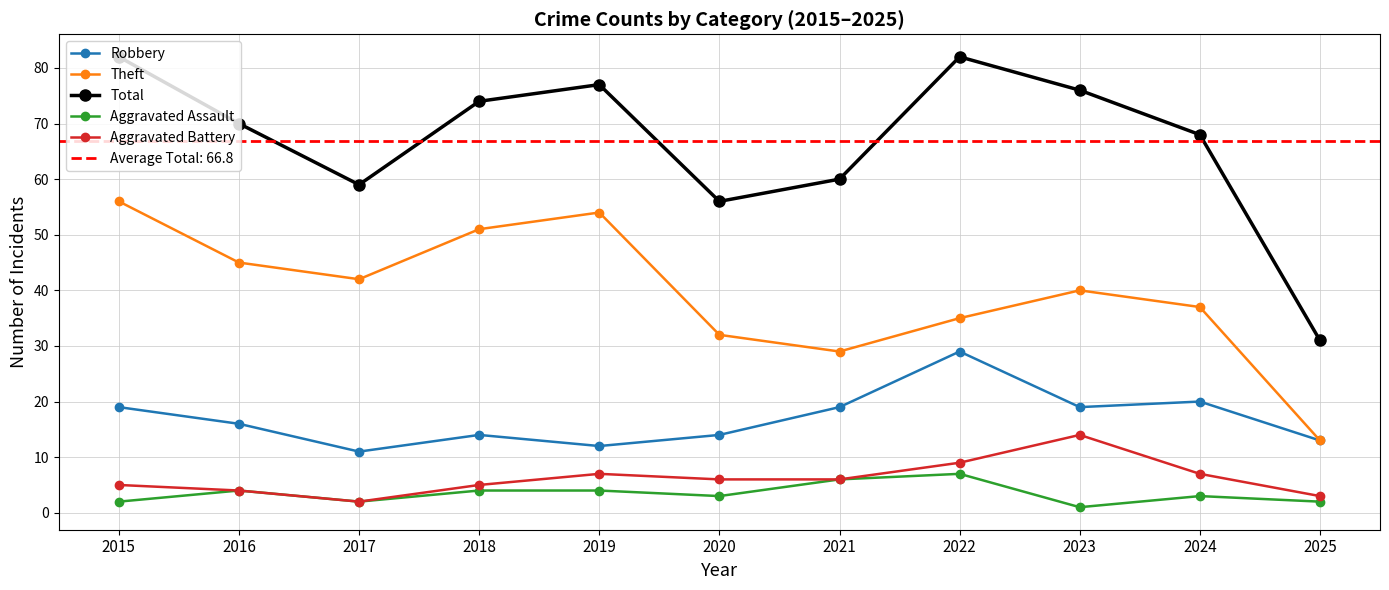

At which category does Robbery reach its first local peak?

2018